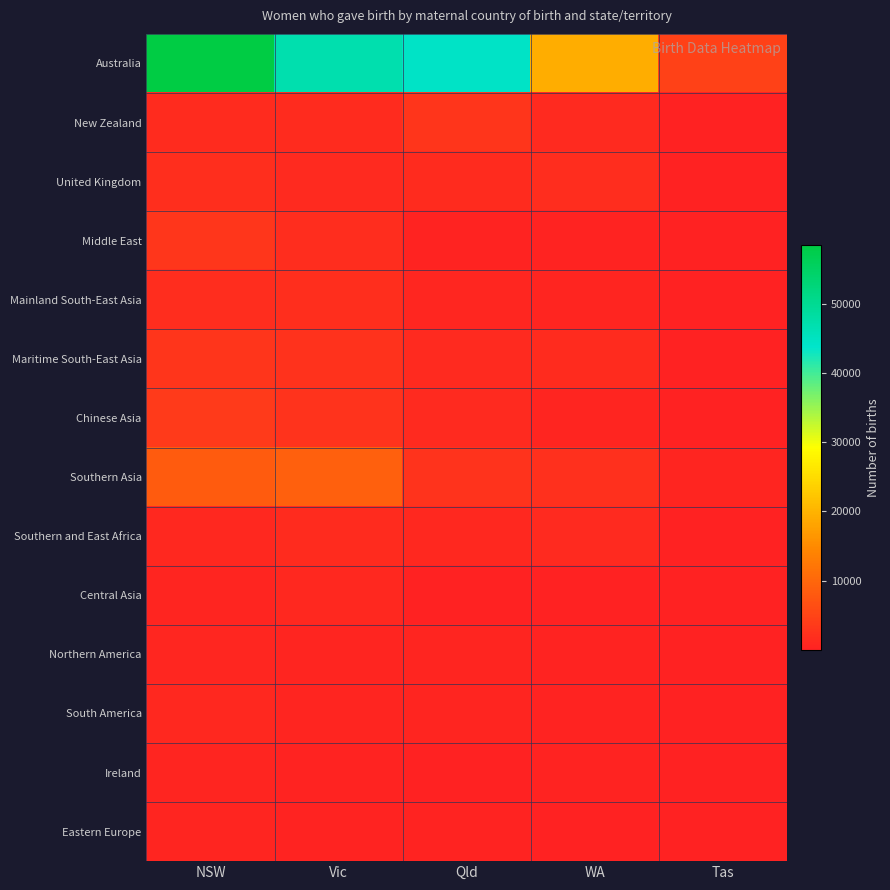

What is the difference between the highest and lowest values at WA?

19122